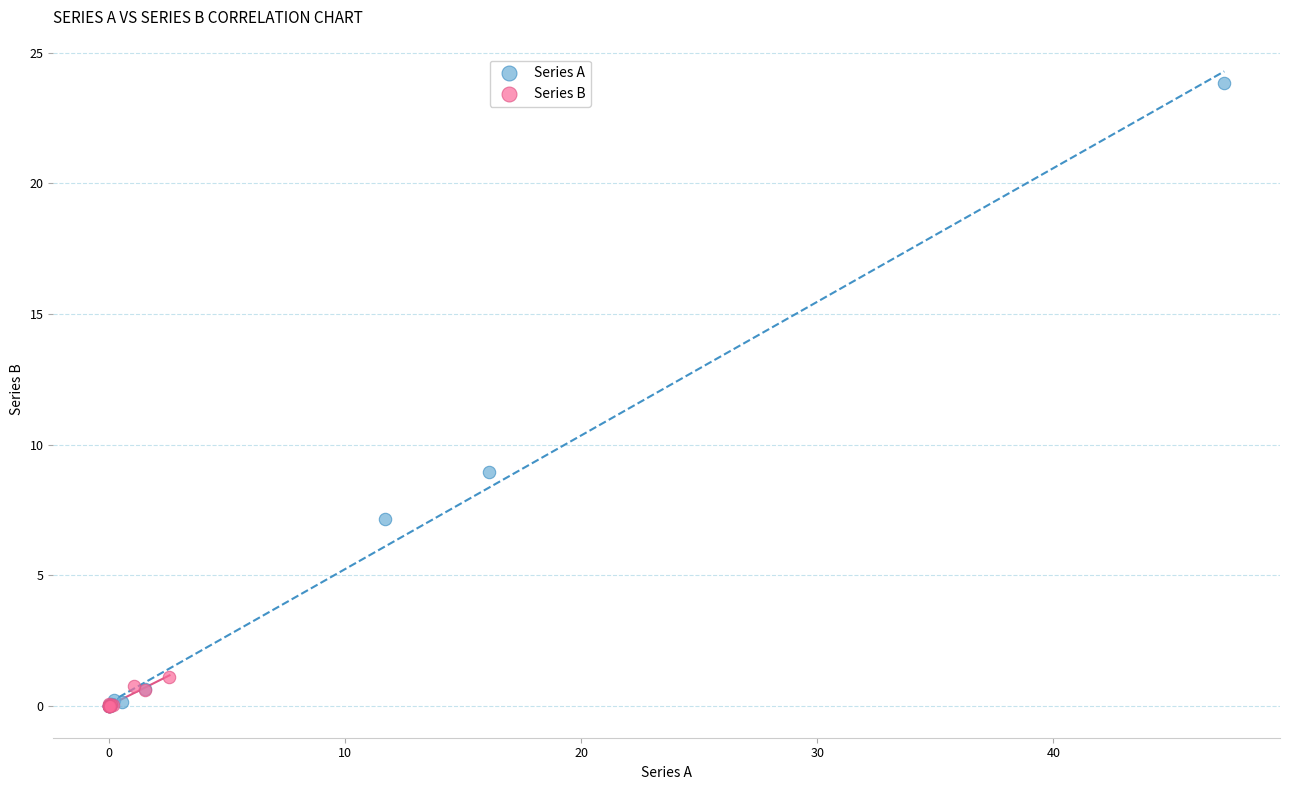

Which series has the widest spread of Y values?

Series A